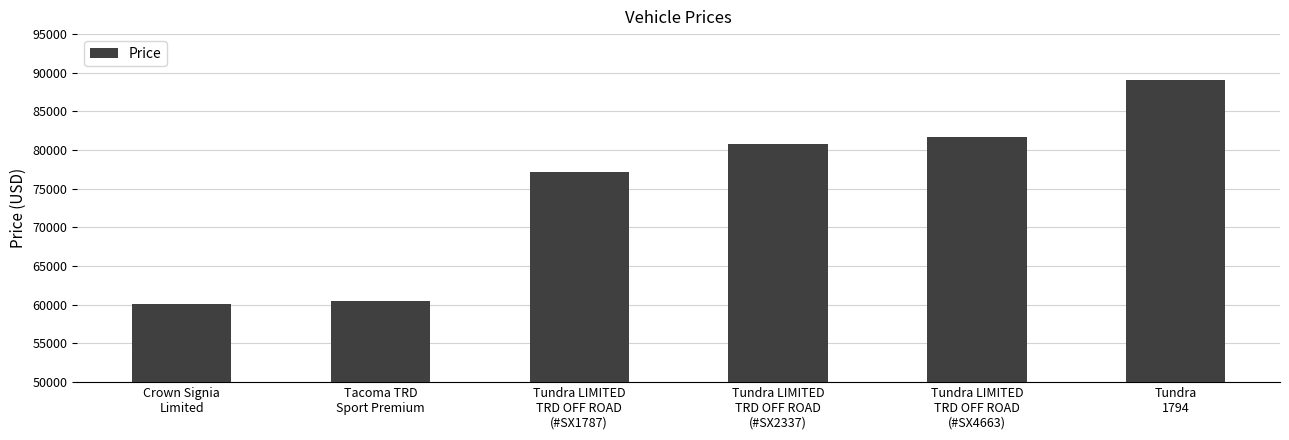

What is the label of the 5th bar from the left?

Tundra LIMITED
TRD OFF ROAD
(#SX4663)